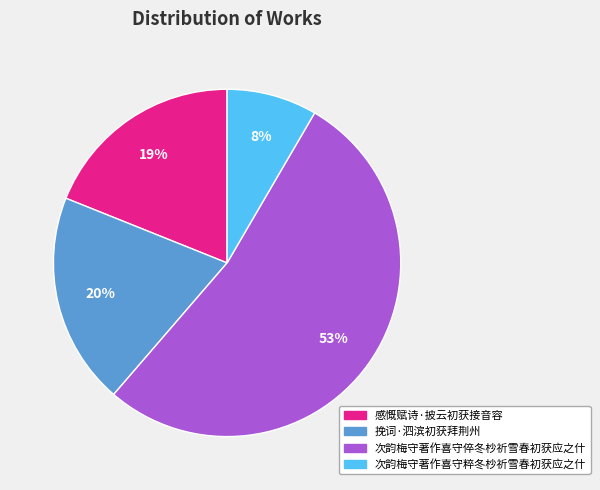

To the nearest percent, what is the average slice percentage?

25%